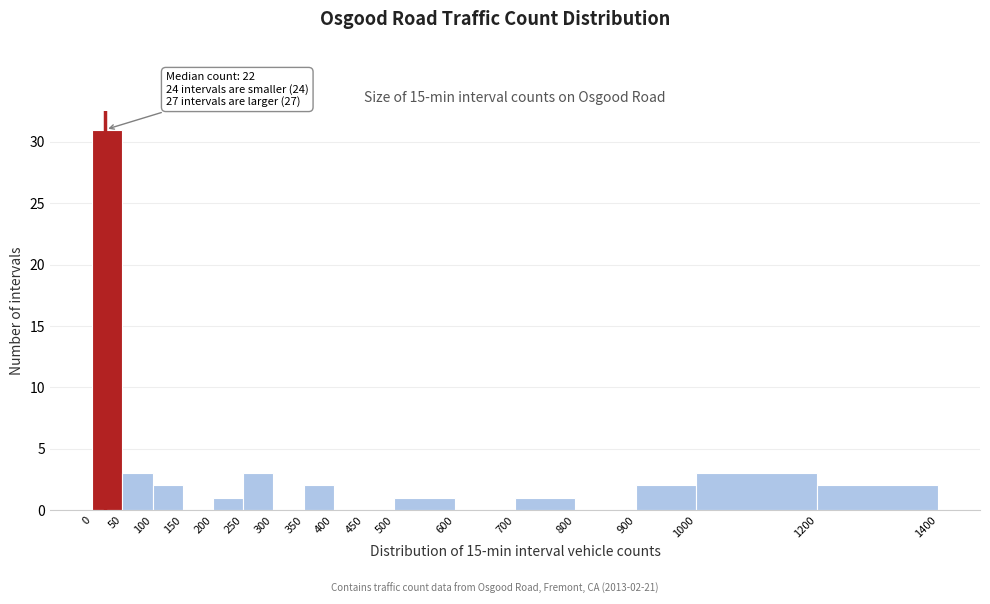

Over which range of the x-axis is the bar tallest?

0 to 50